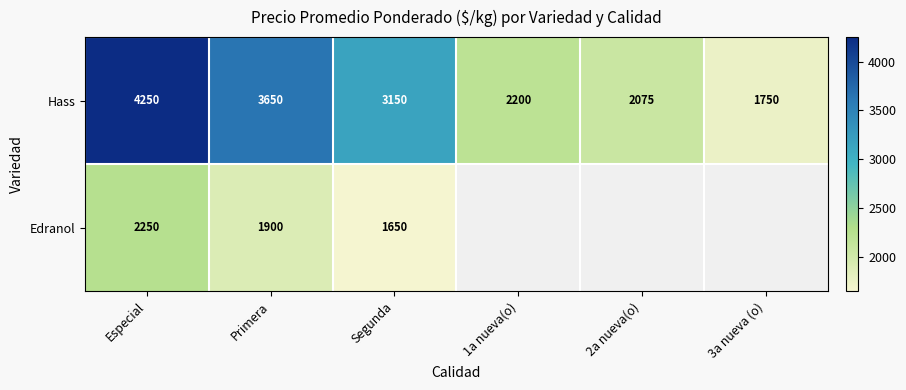

Is it true that Edranol equals 761.1 at Segunda?

False